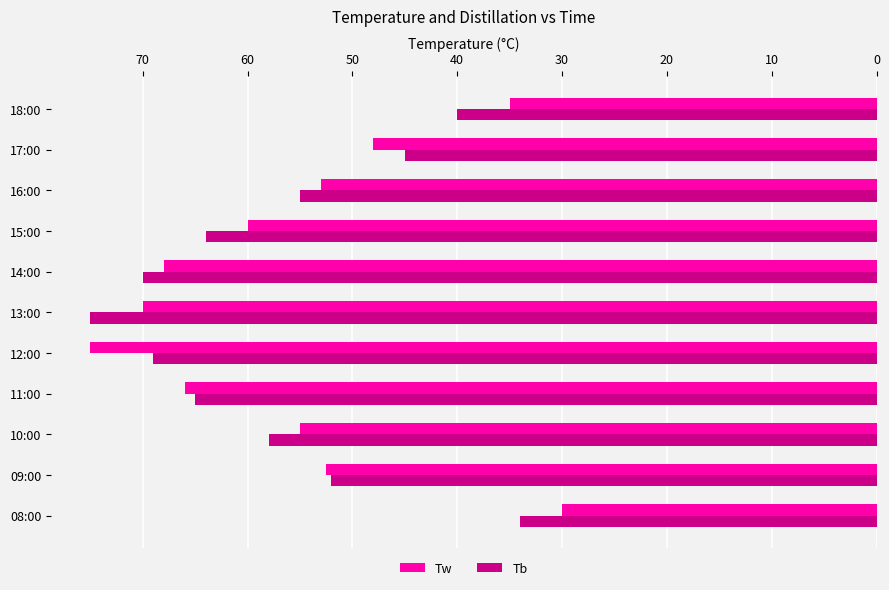

What is the difference between the maximum and minimum values in the Tw series?

45.0